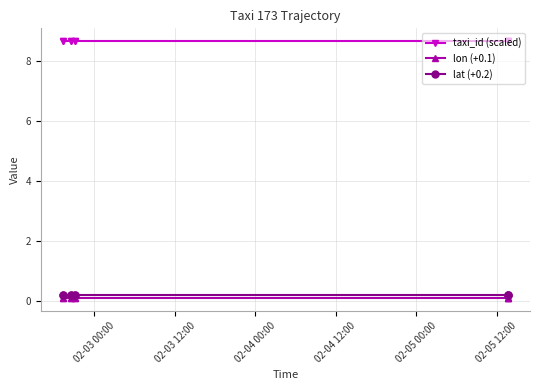

At how many categories does at least one series exceed 8?

9